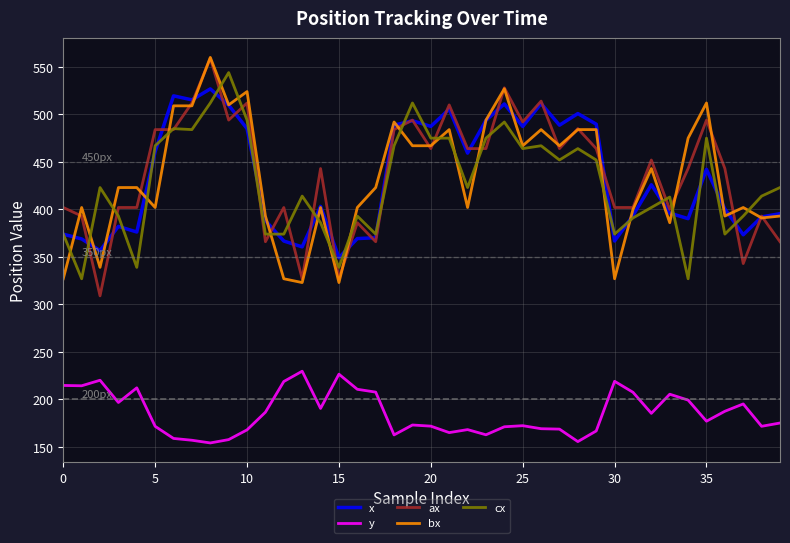

True or false: y and x intersect in this chart.

False